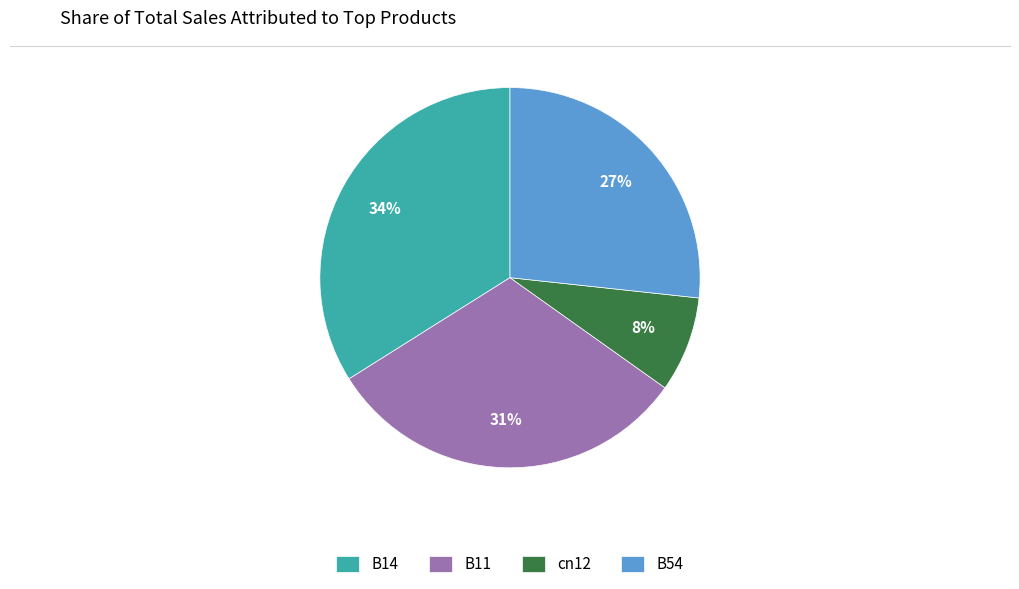

How many slices are in this pie chart?

4